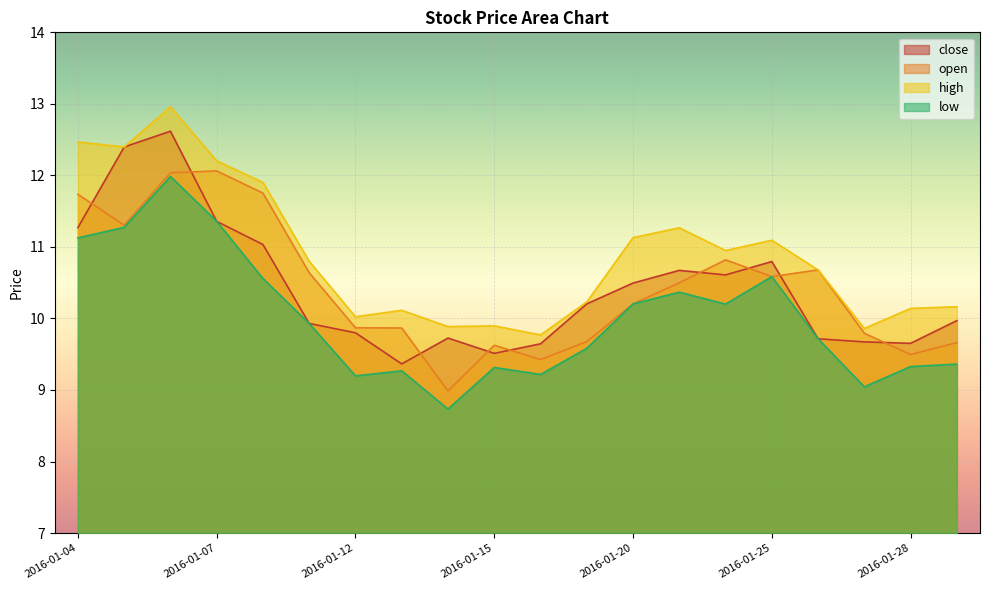

Is the value of close at 2016-01-22 greater than the value of high at 2016-01-26?

No